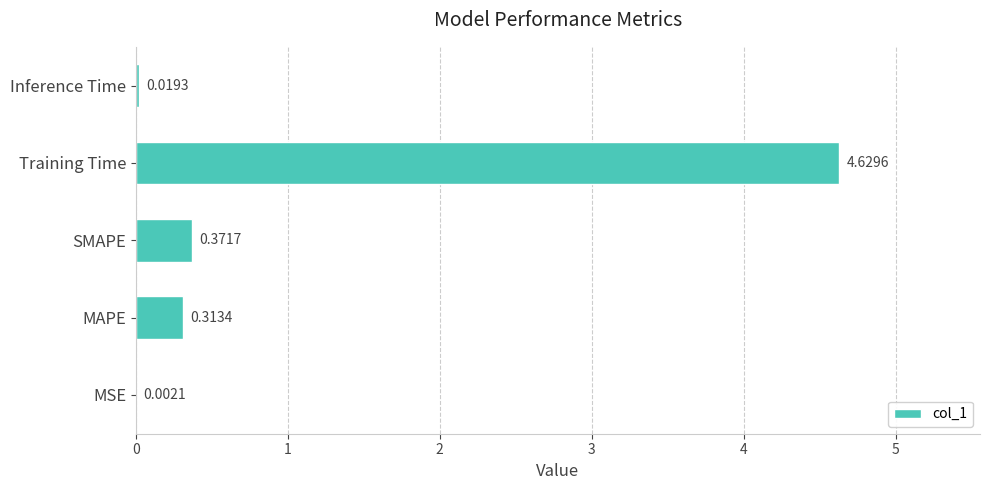

What is the change in value from MAPE to SMAPE?

+0.1